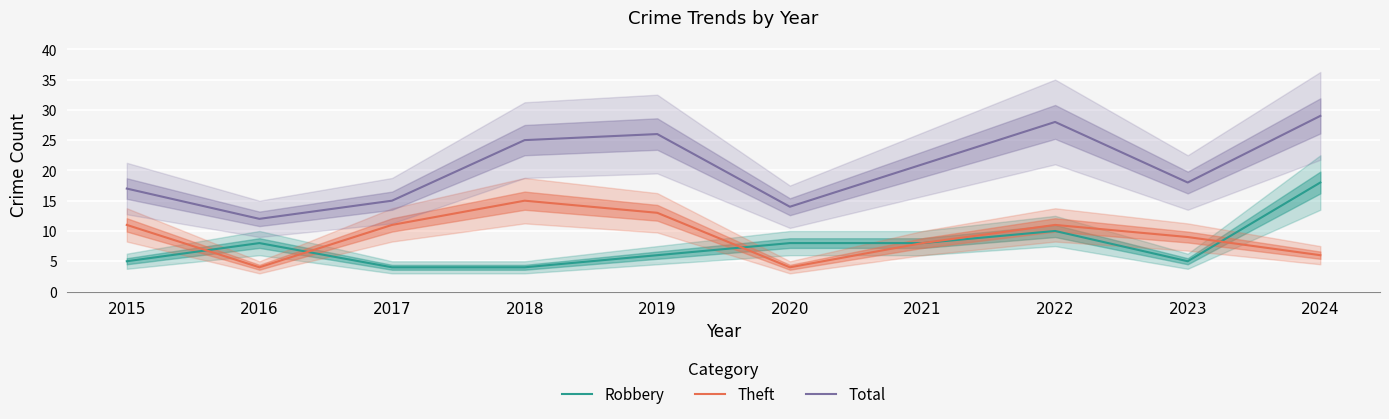

What is the difference between the Robbery values at 2018 and 2022?

6